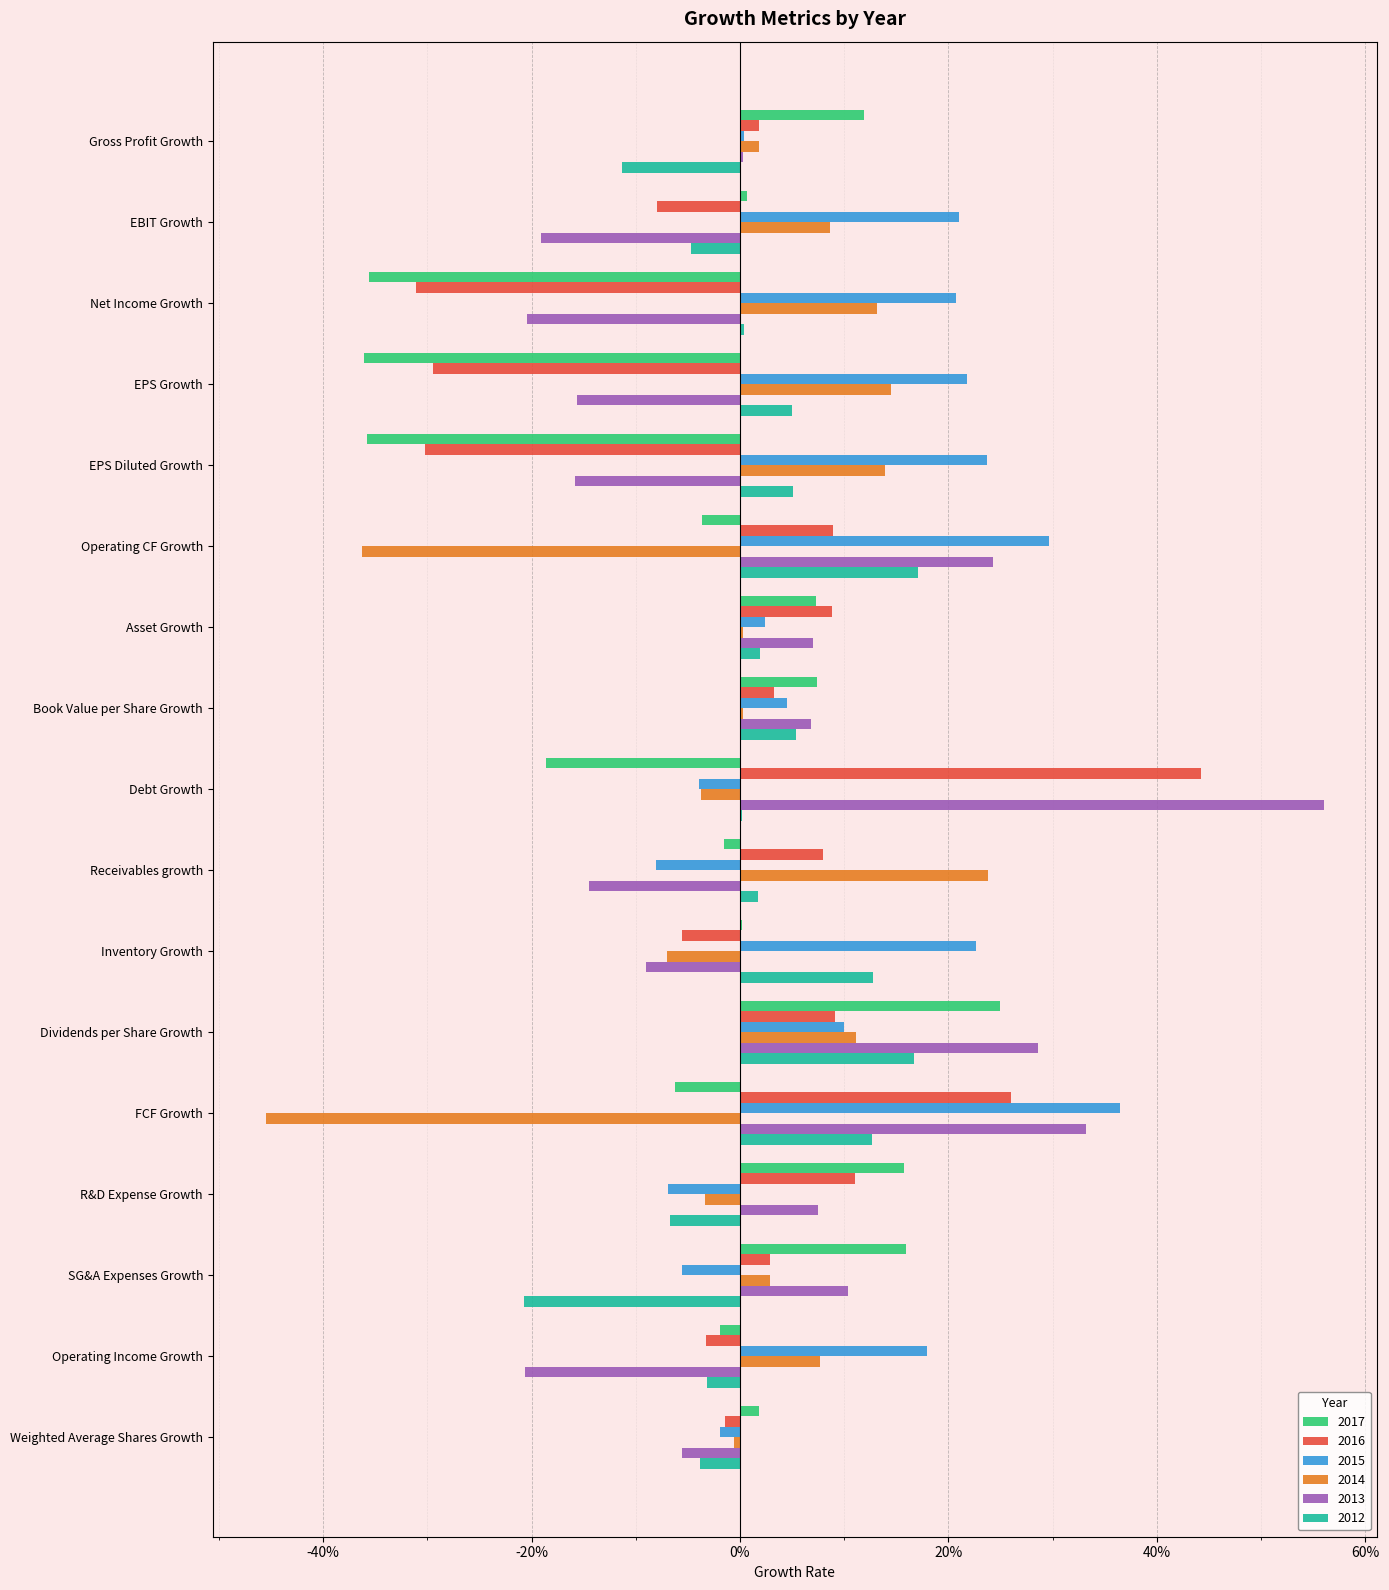

What are all the series names shown in the legend?

2017, 2016, 2015, 2014, 2013, 2012